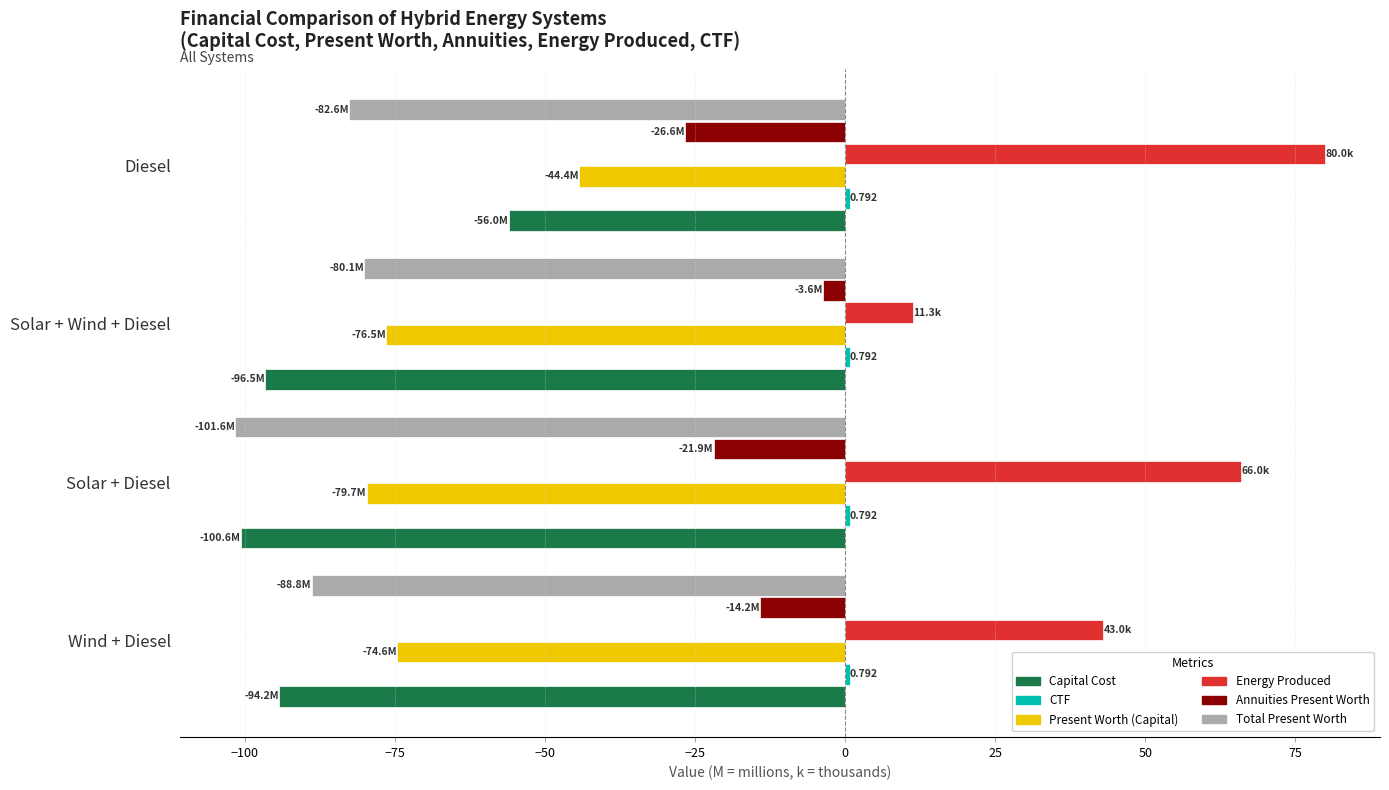

Which series has the widest spread of values?

Energy Produced